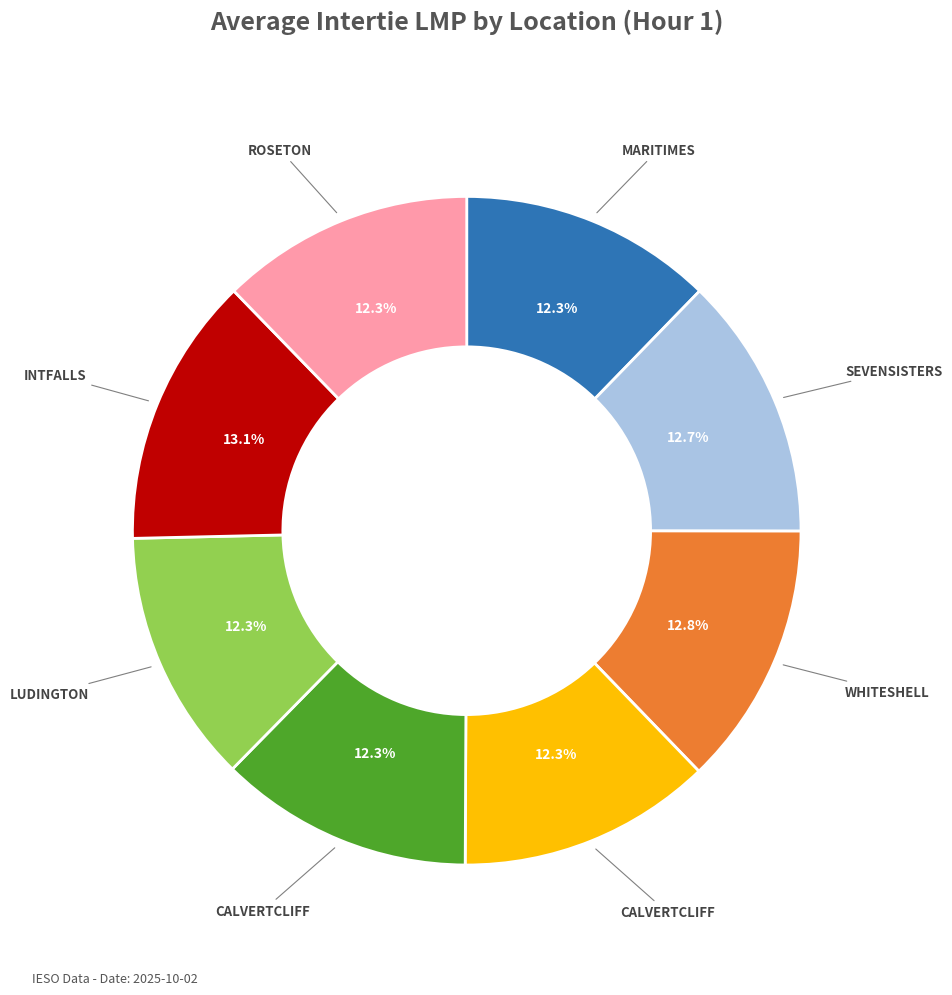

Count the number of slices in the pie.

8